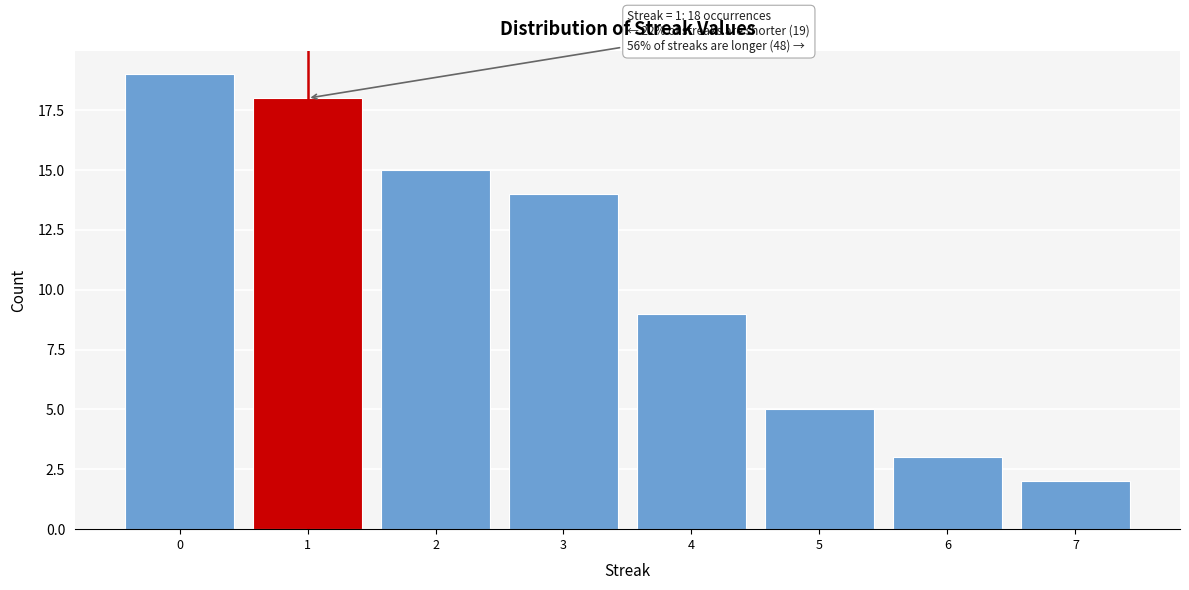

Reading left to right, extract all data points from this chart.

0=19	1=18	2=15	3=14	4=9	5=5	6=3	7=2